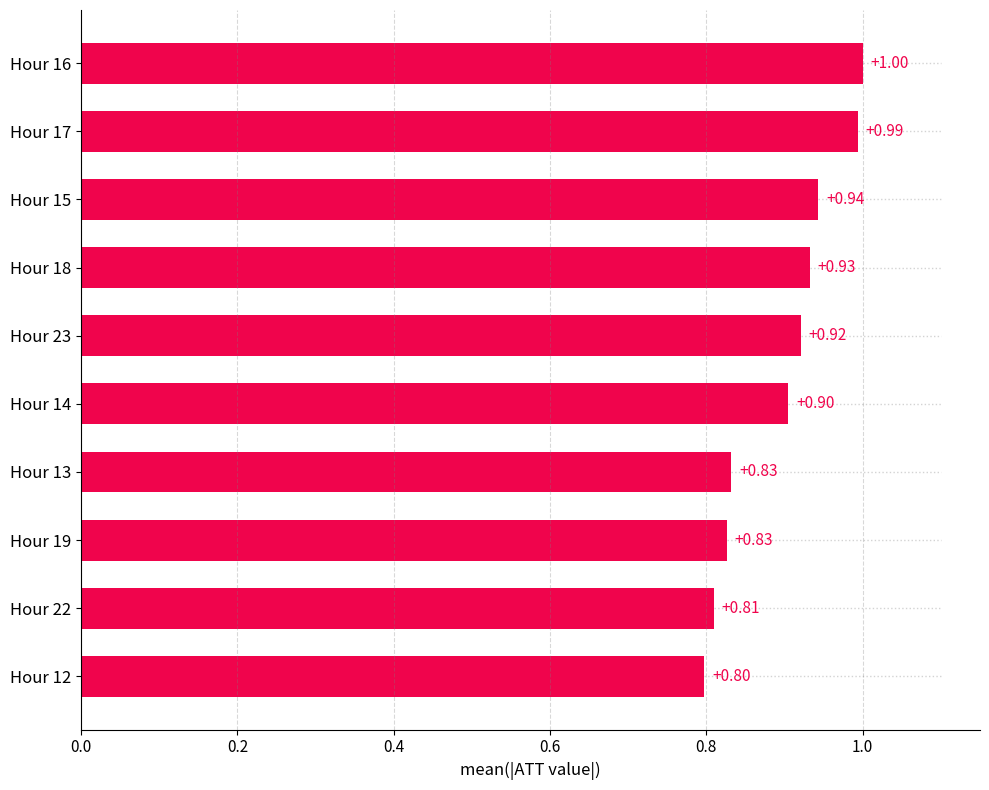

Approximately how many times larger is the value at Hour 17 compared to Hour 16?

1.0